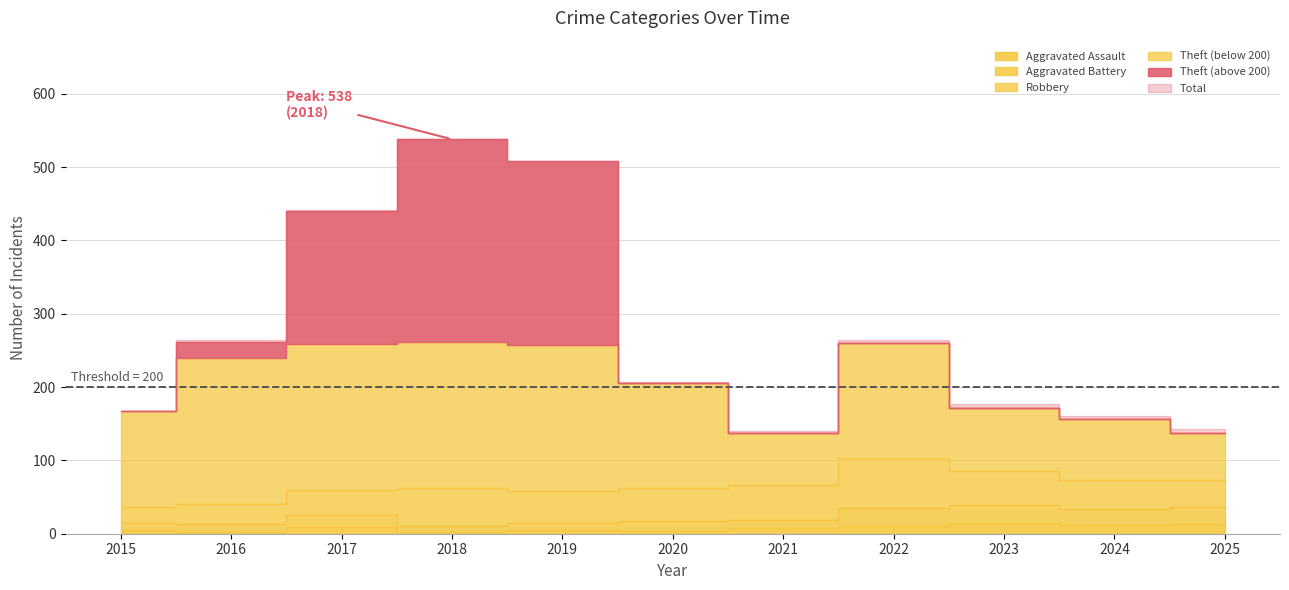

What is the sum of all Robbery values?

458